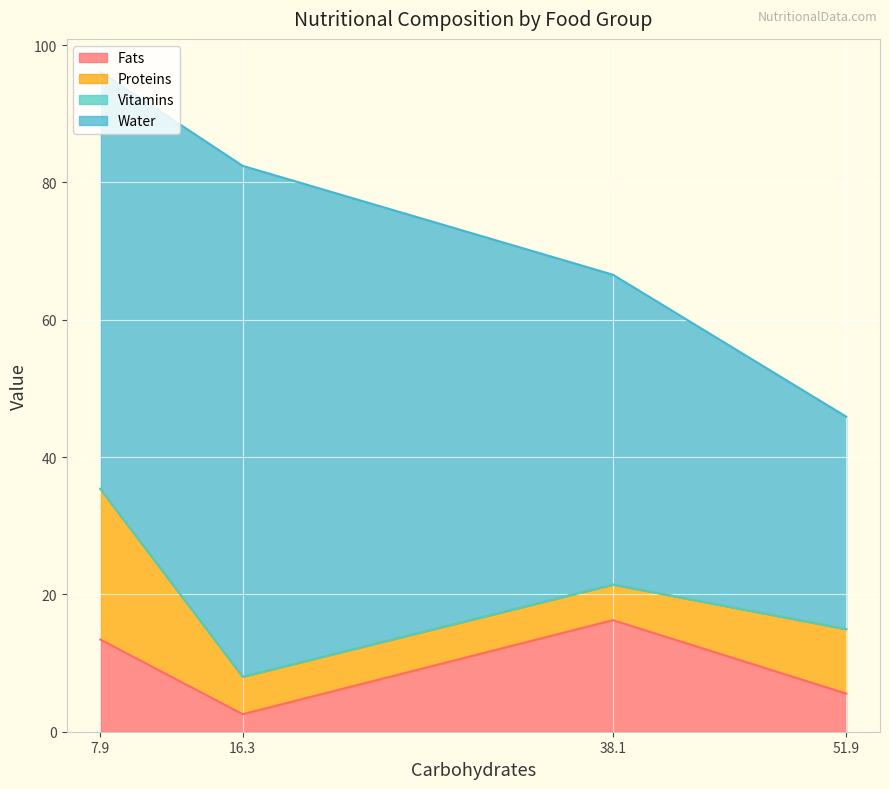

Count the number of data series in this chart.

4